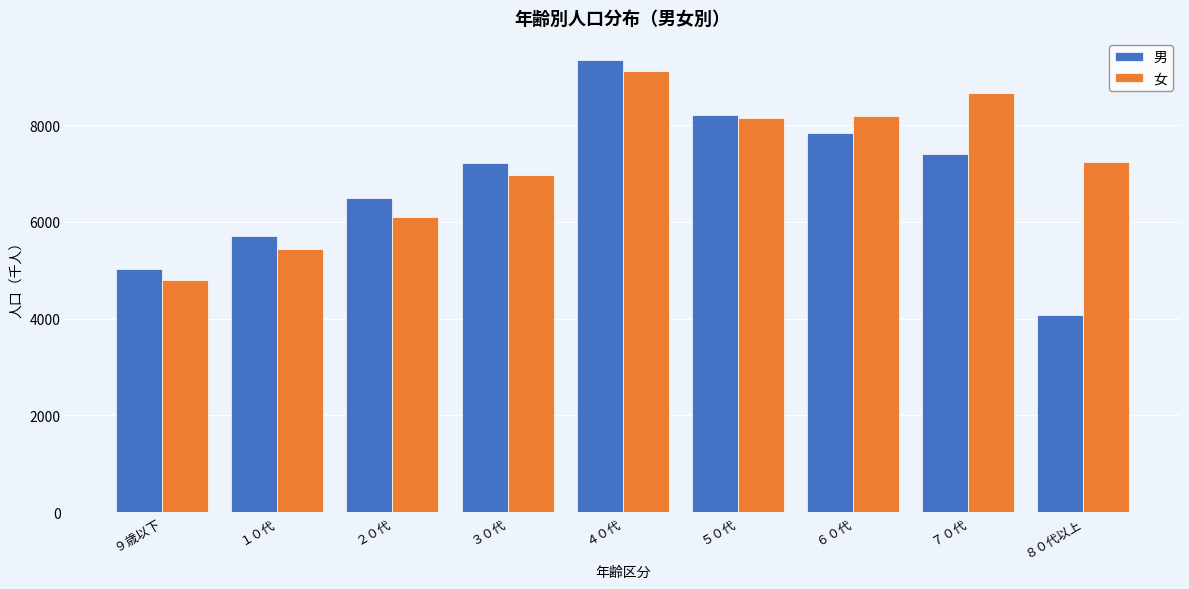

Reading left to right, list all the values displayed in this chart.

男: ９歳以下=5030	１０代=5720	２０代=6500	３０代=7220	４０代=9340	５０代=8210	６０代=7840	７０代=7400	８０代以上=4080
女: ９歳以下=4790	１０代=5450	２０代=6100	３０代=6970	４０代=9120	５０代=8150	６０代=8200	７０代=8670	８０代以上=7230